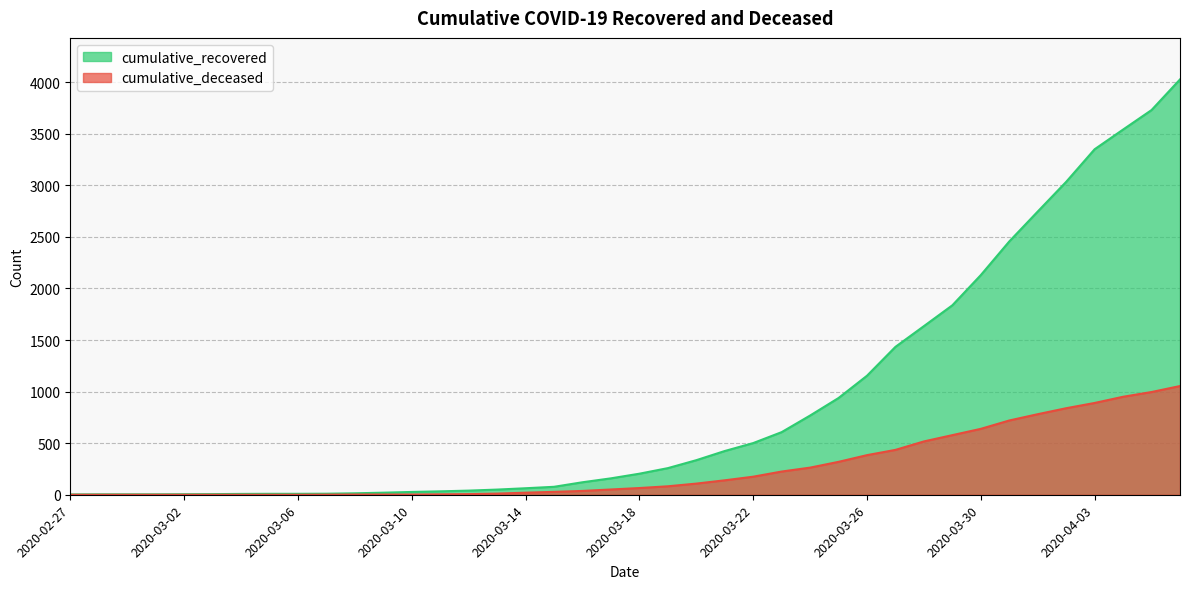

What is the total value across all series at 2020-03-04?

8